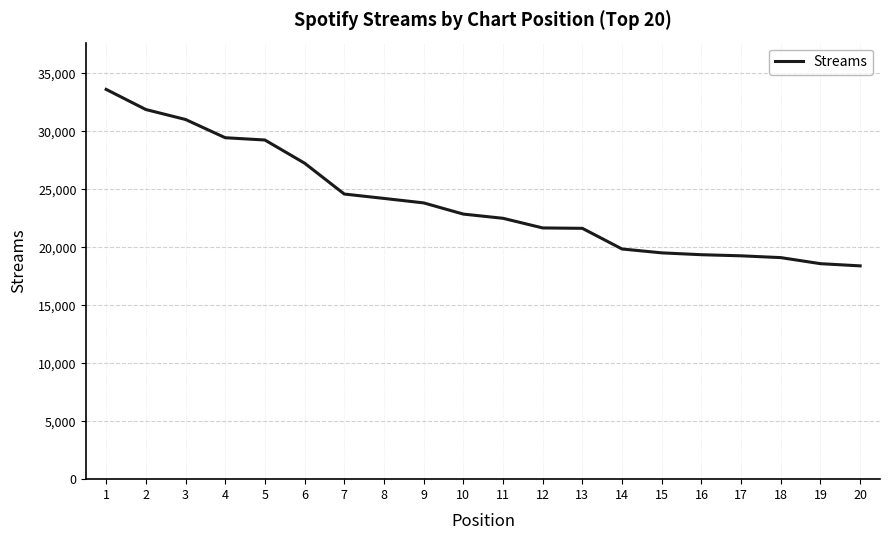

How many lines are shown in the chart?

1